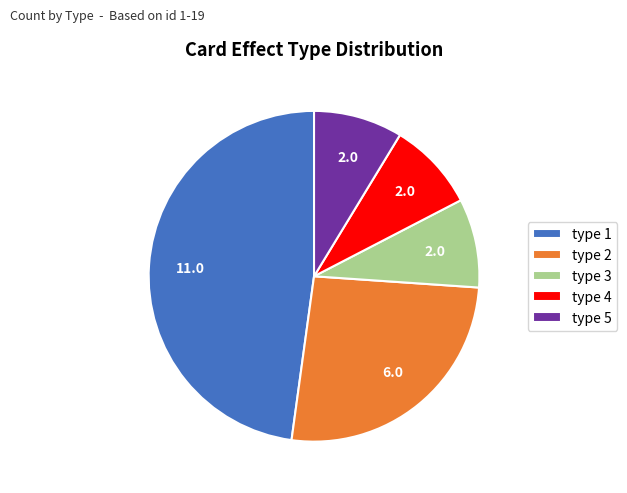

Do type 5 and type 2 together represent more than half of the pie?

No